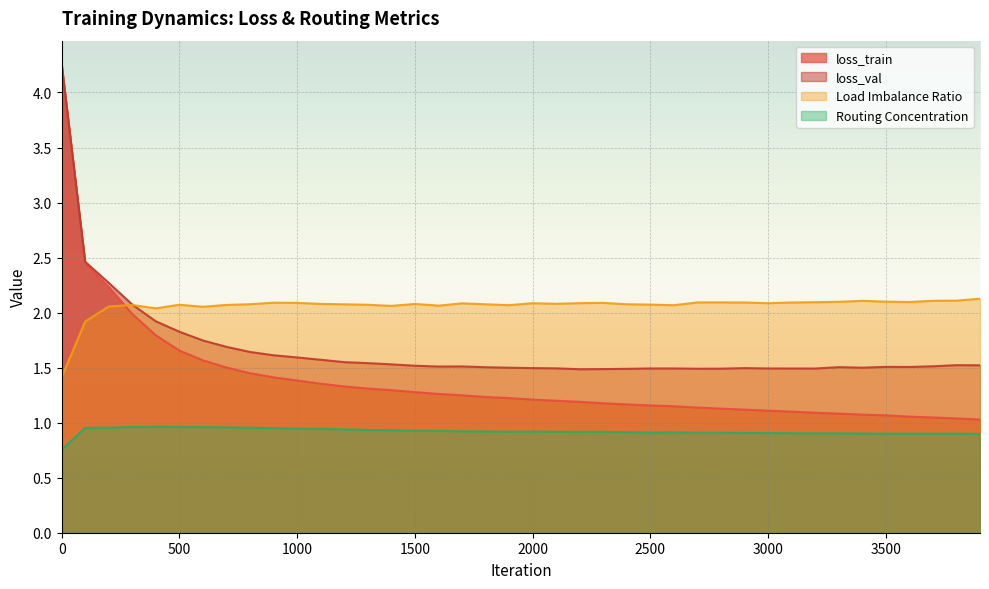

What are all the series names shown in the legend?

loss_train, loss_val, Load Imbalance Ratio, Routing Concentration